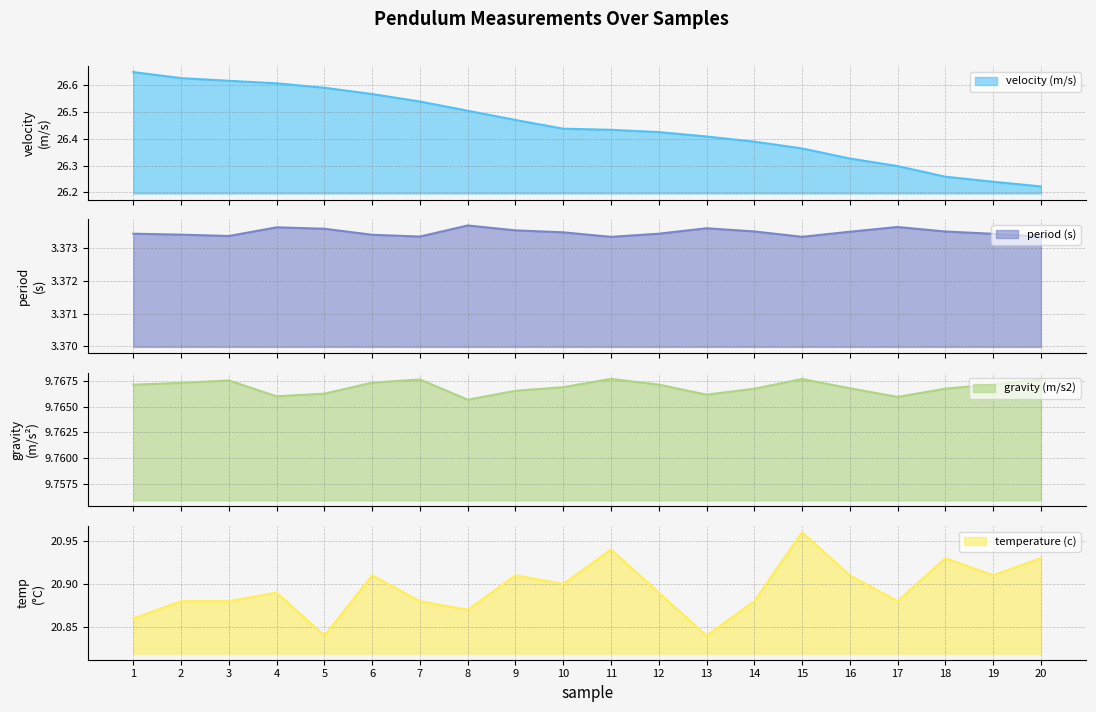

At how many categories does at least one series exceed 21?

20